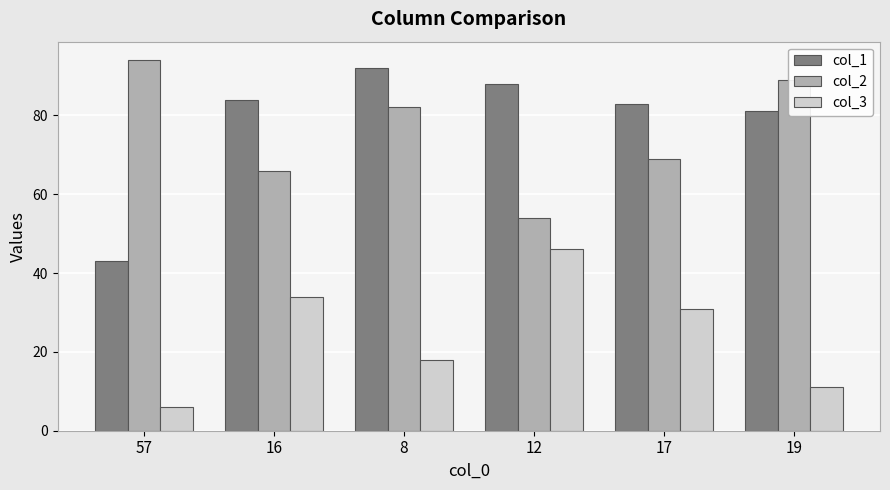

At 17, list the series in order from smallest to largest.

col_3, col_2, col_1